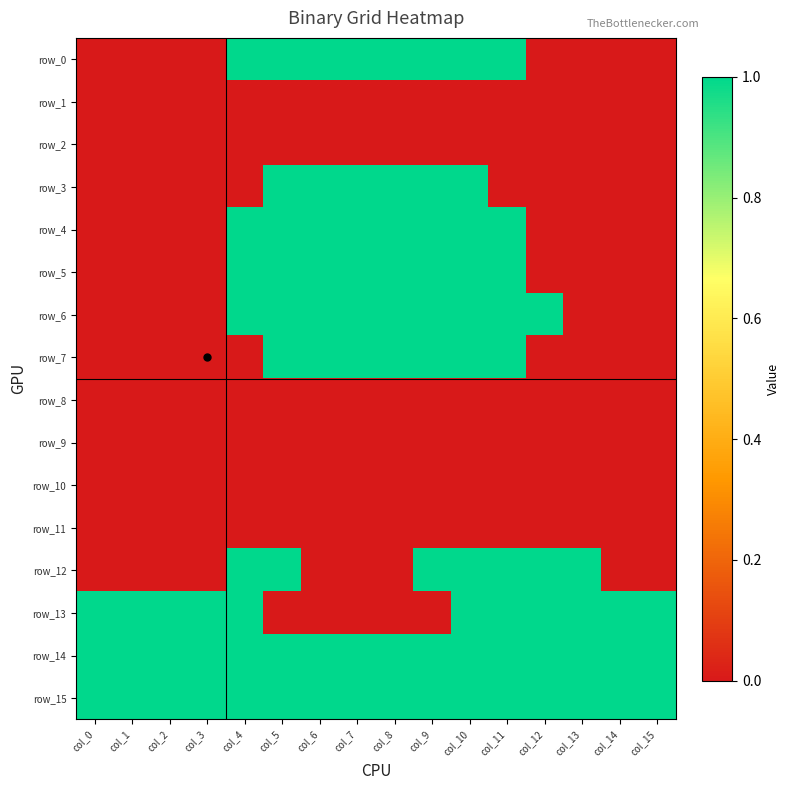

Which series has the widest spread of values?

row_0